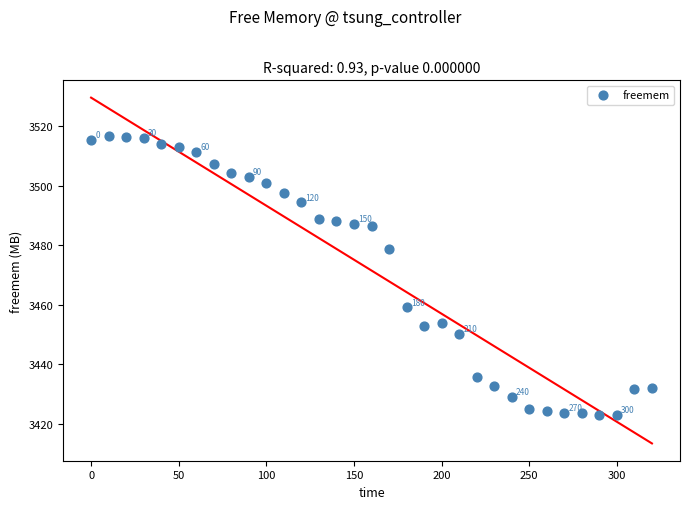

What is the range of Y values (max minus min)?

93.6